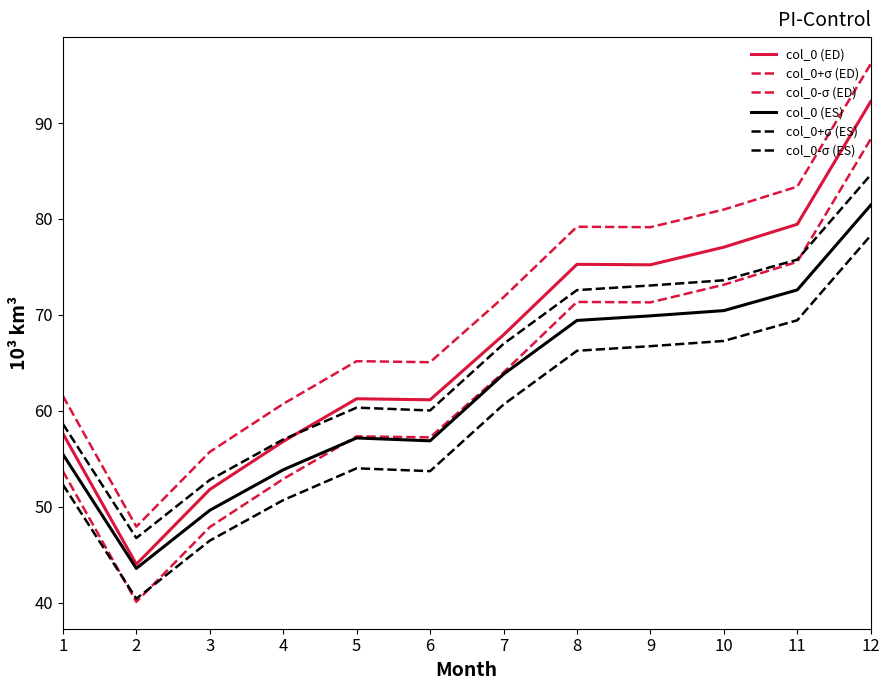

How many lines are shown in the chart?

6